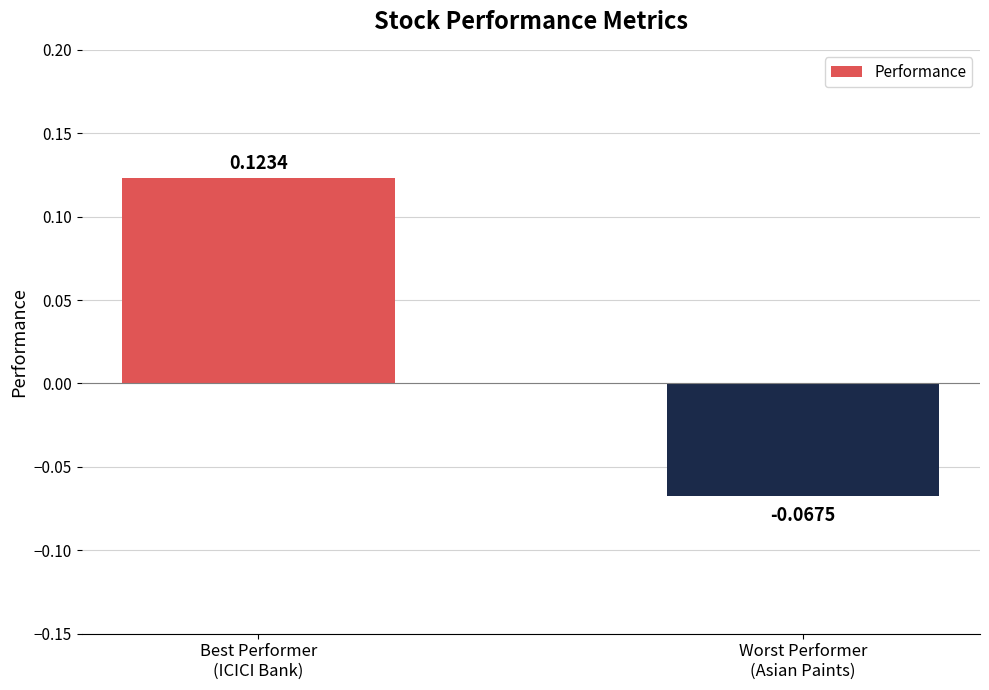

Between Best Performer
(ICICI Bank) and Worst Performer
(Asian Paints), which is larger?

Best Performer
(ICICI Bank)